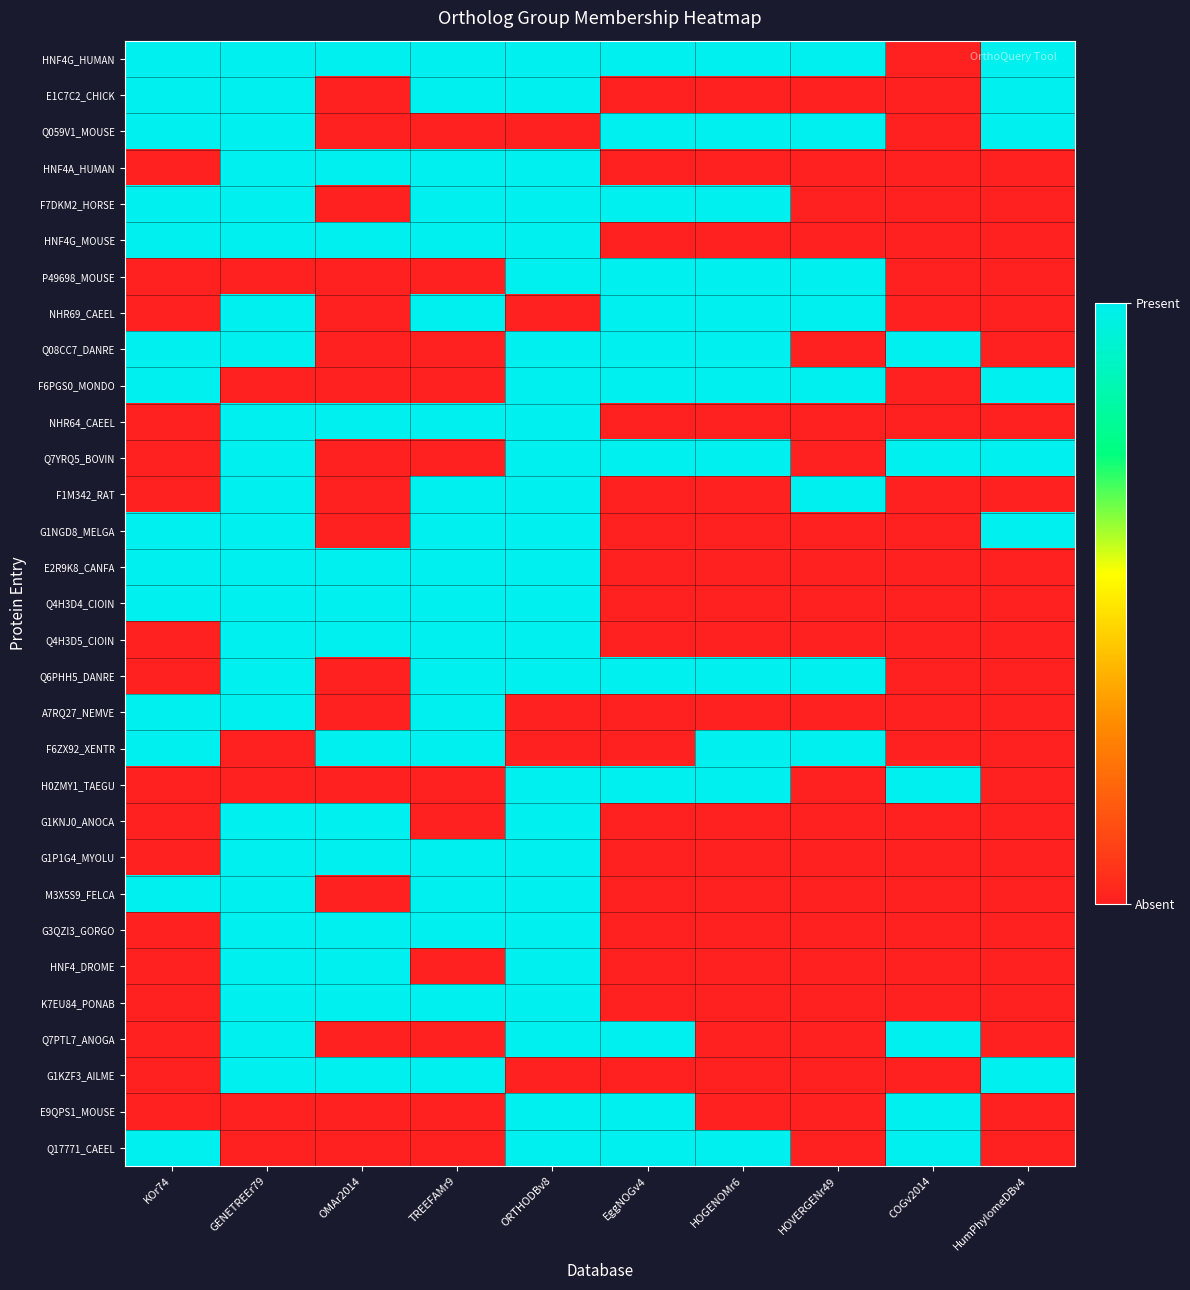

What is the total value across all series at HOVERGENr49?

8